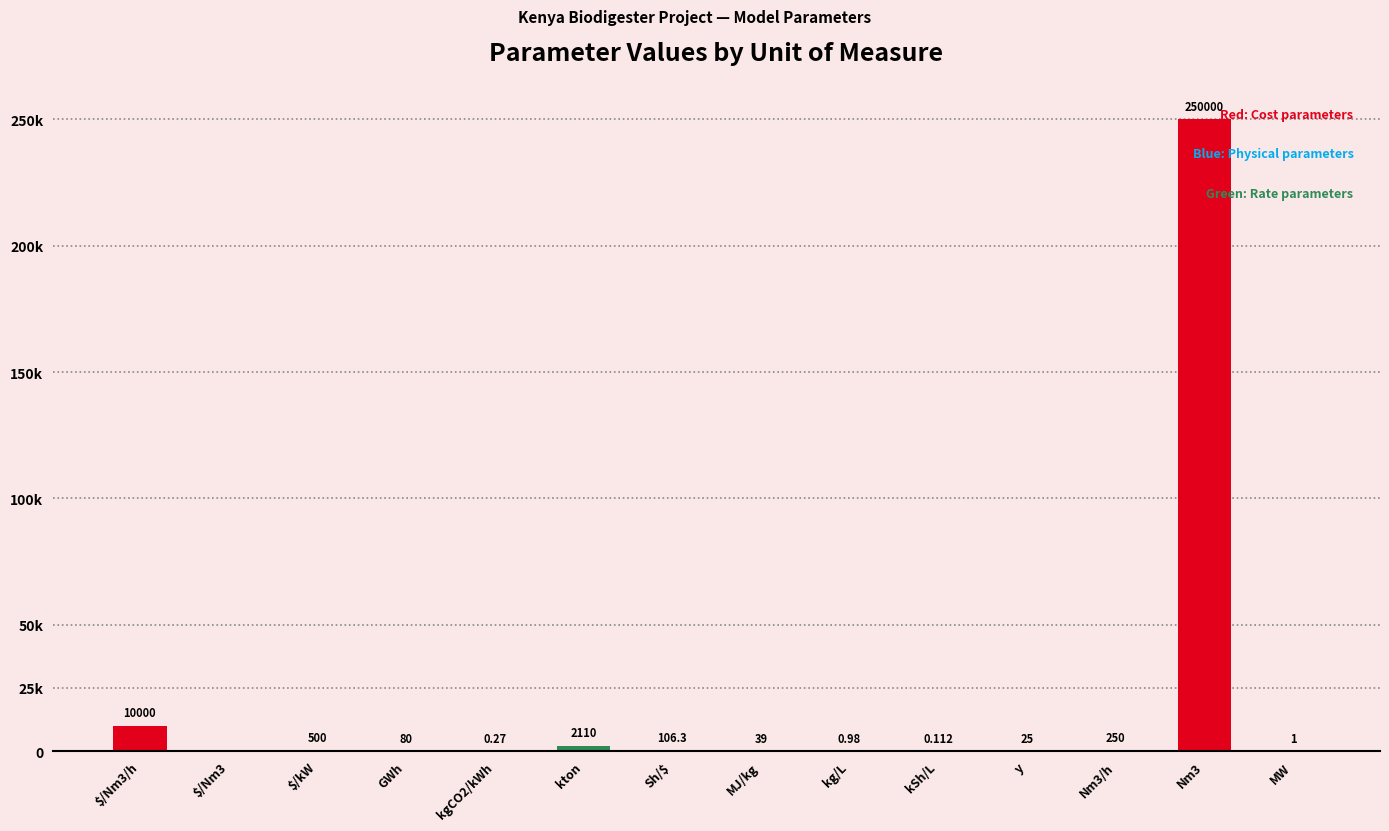

True or false: the data shows 40.1 at y.

False